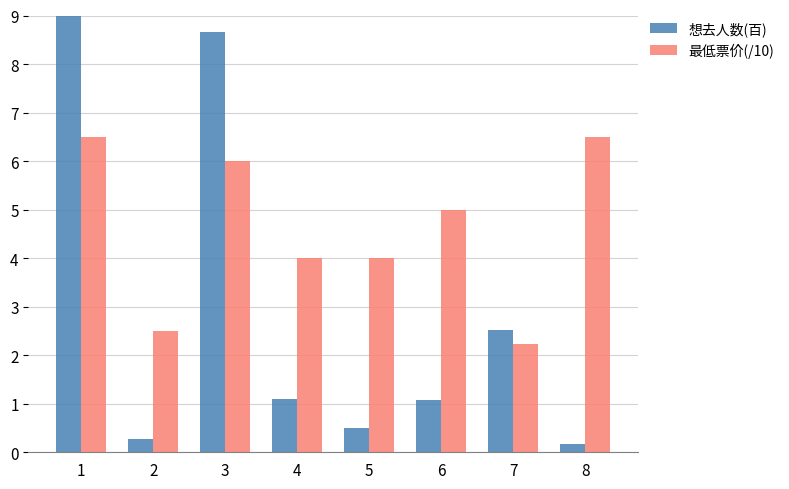

The value of 想去人数(百) at 3 is 13.2. True or false?

False